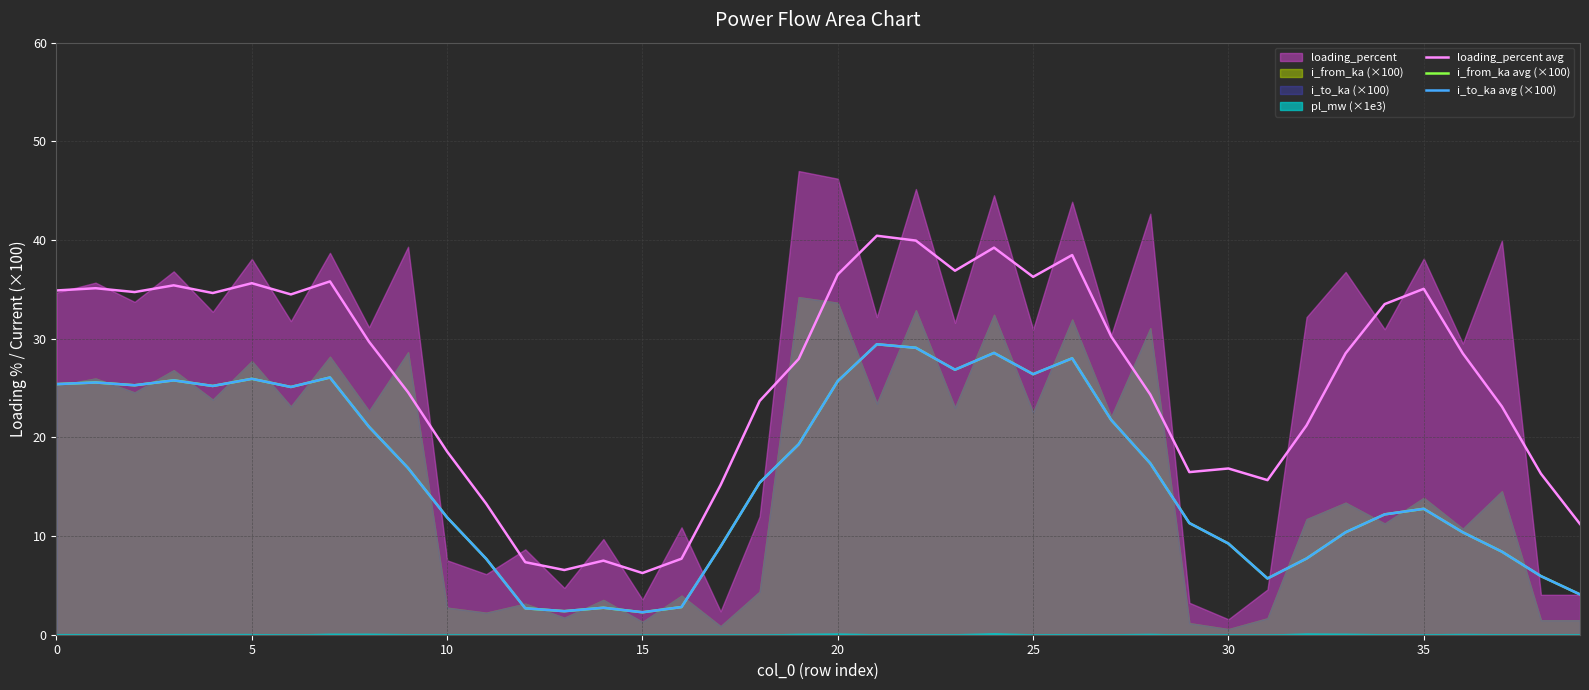

What is the label of the 14th point from the right?

26